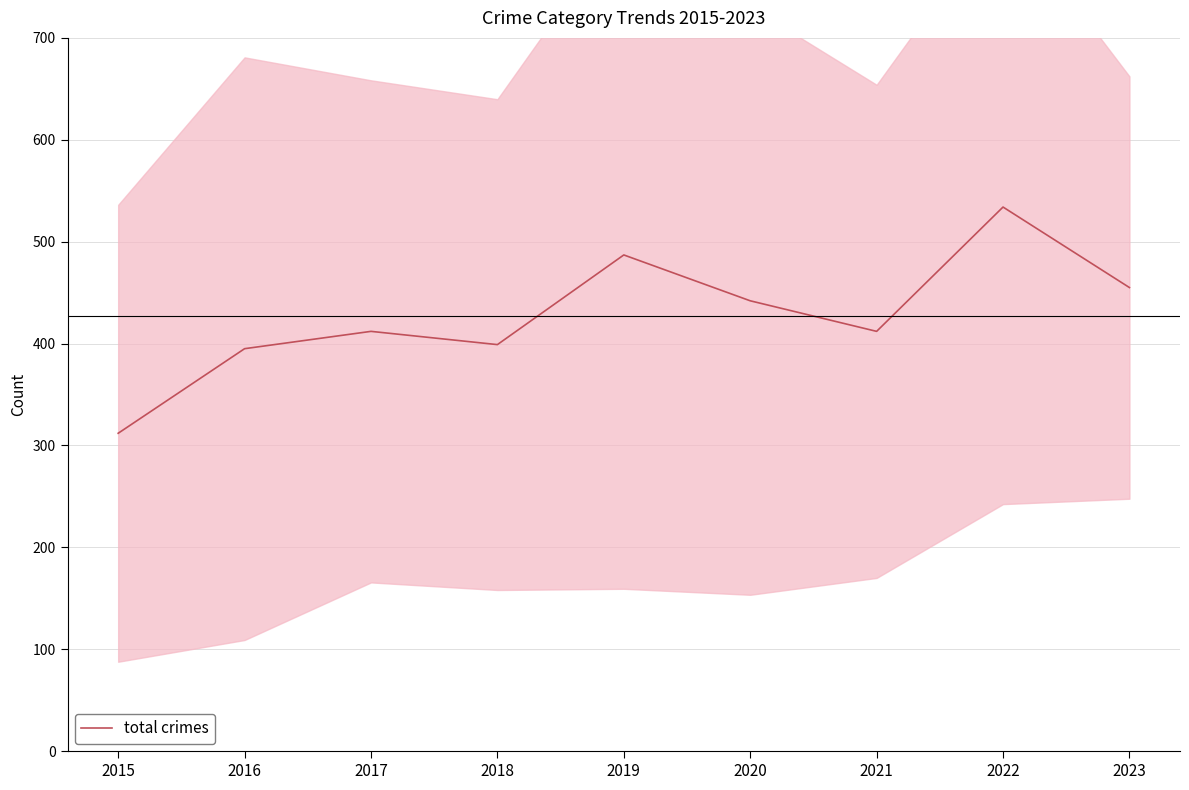

How many categories are shown in the chart?

9